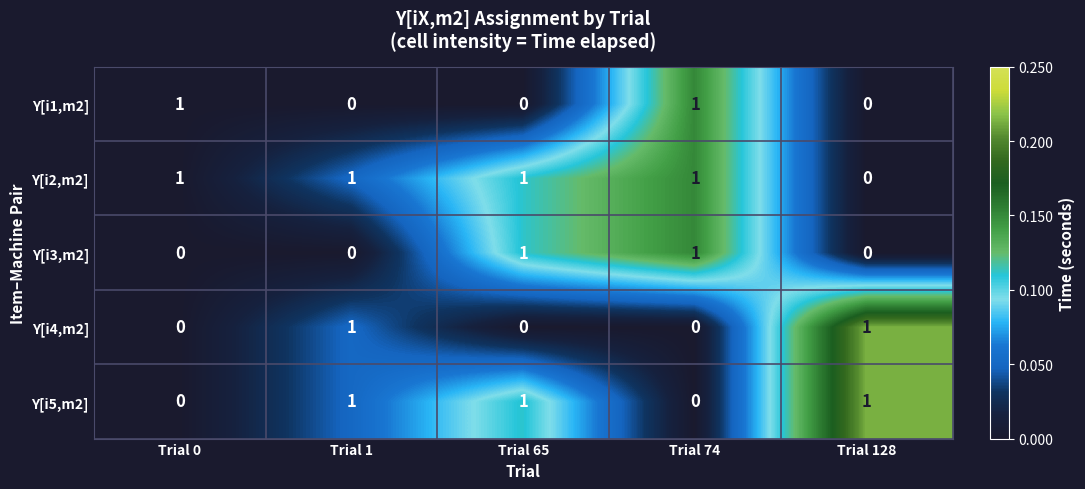

The Y[i3,m2] series shows 0 at Trial 128. True or false?

True